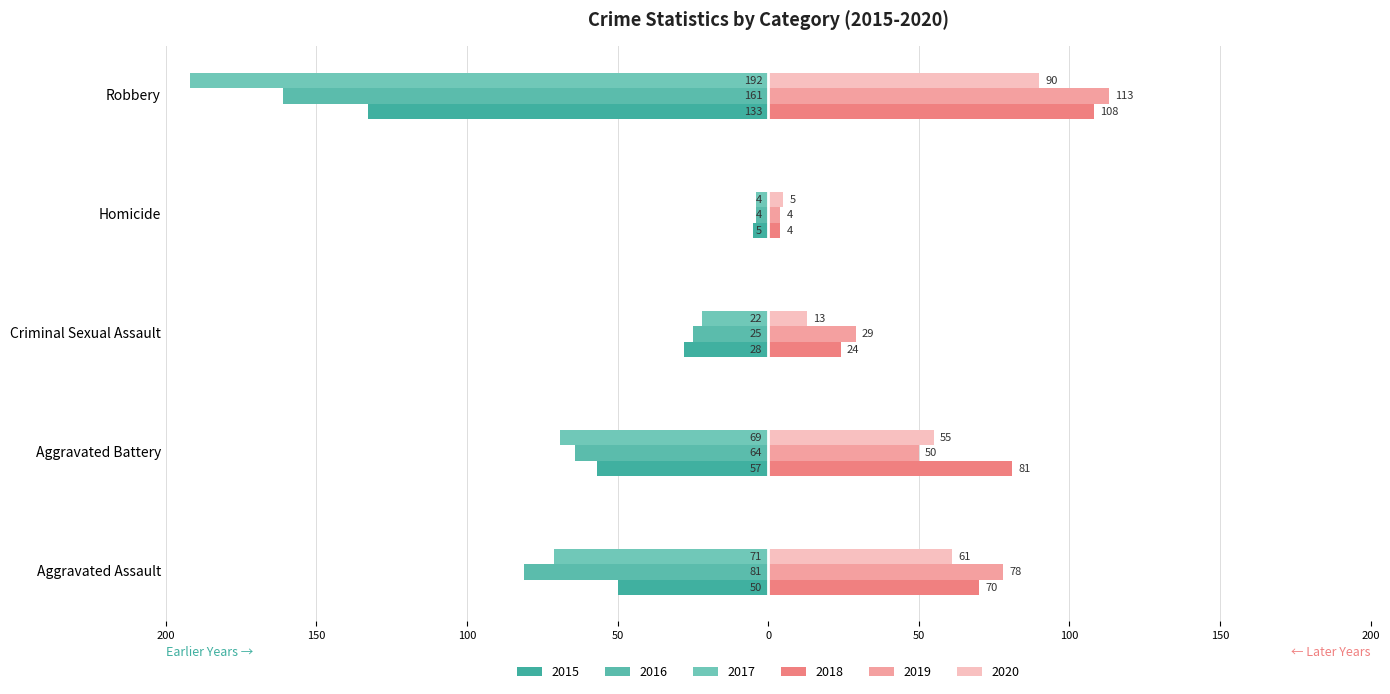

What is the sum of all 2015 values?

-273